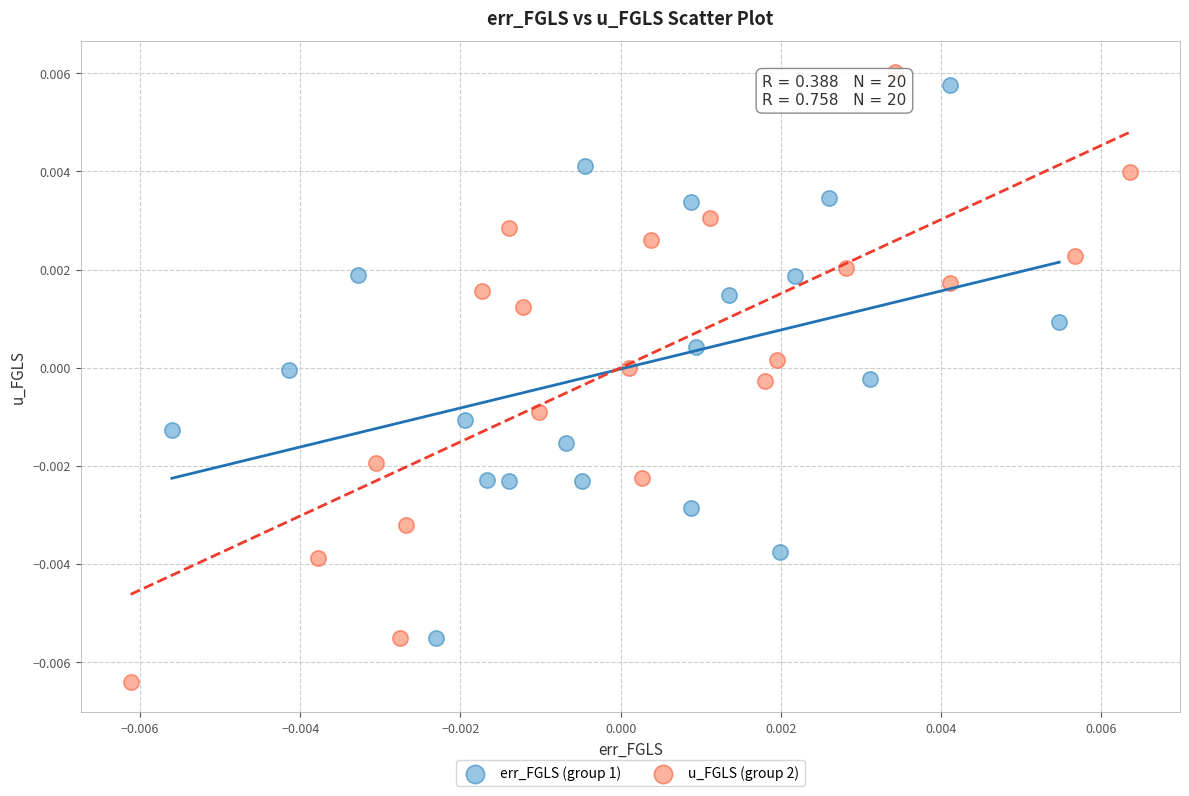

Which series contains the lowest Y value?

u_FGLS (group 2)